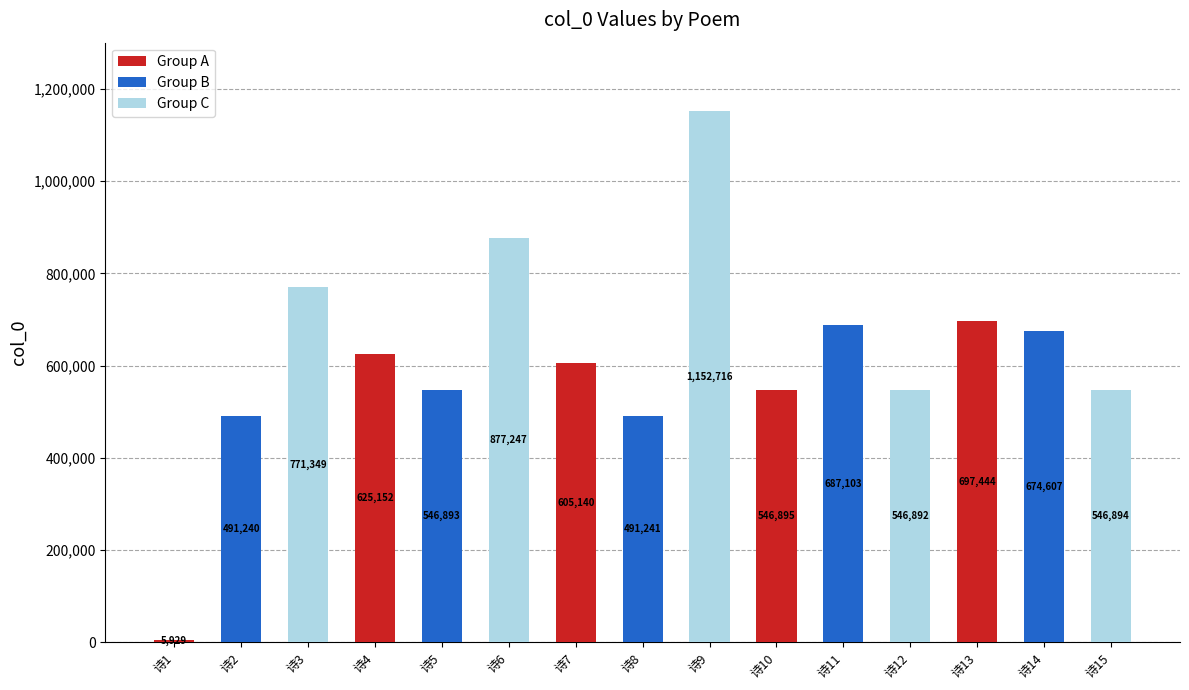

Rank the categories by value from highest to lowest.

诗9, 诗6, 诗3, 诗13, 诗11, 诗14, 诗4, 诗7, 诗10, 诗15, 诗5, 诗12, 诗8, 诗2, 诗1